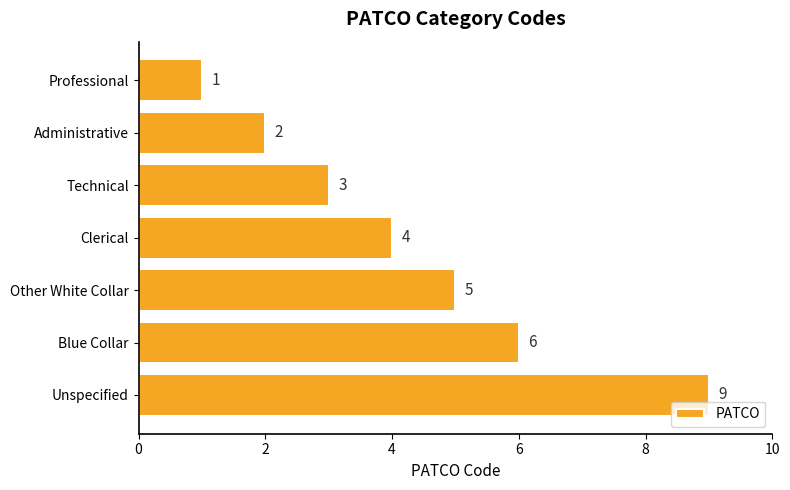

Does the chart contain stacked bars?

No